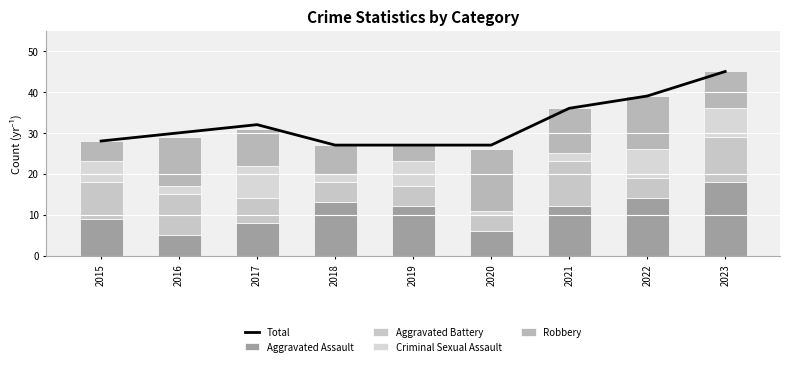

True or false: Aggravated Assault has a value of 13 at 2018.

True